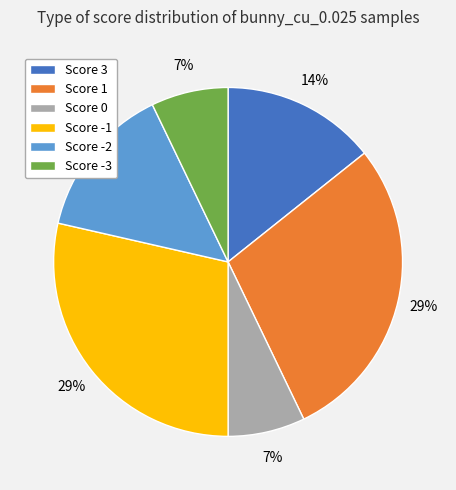

The Score 1 slice represents 36% of the pie. True or false?

False